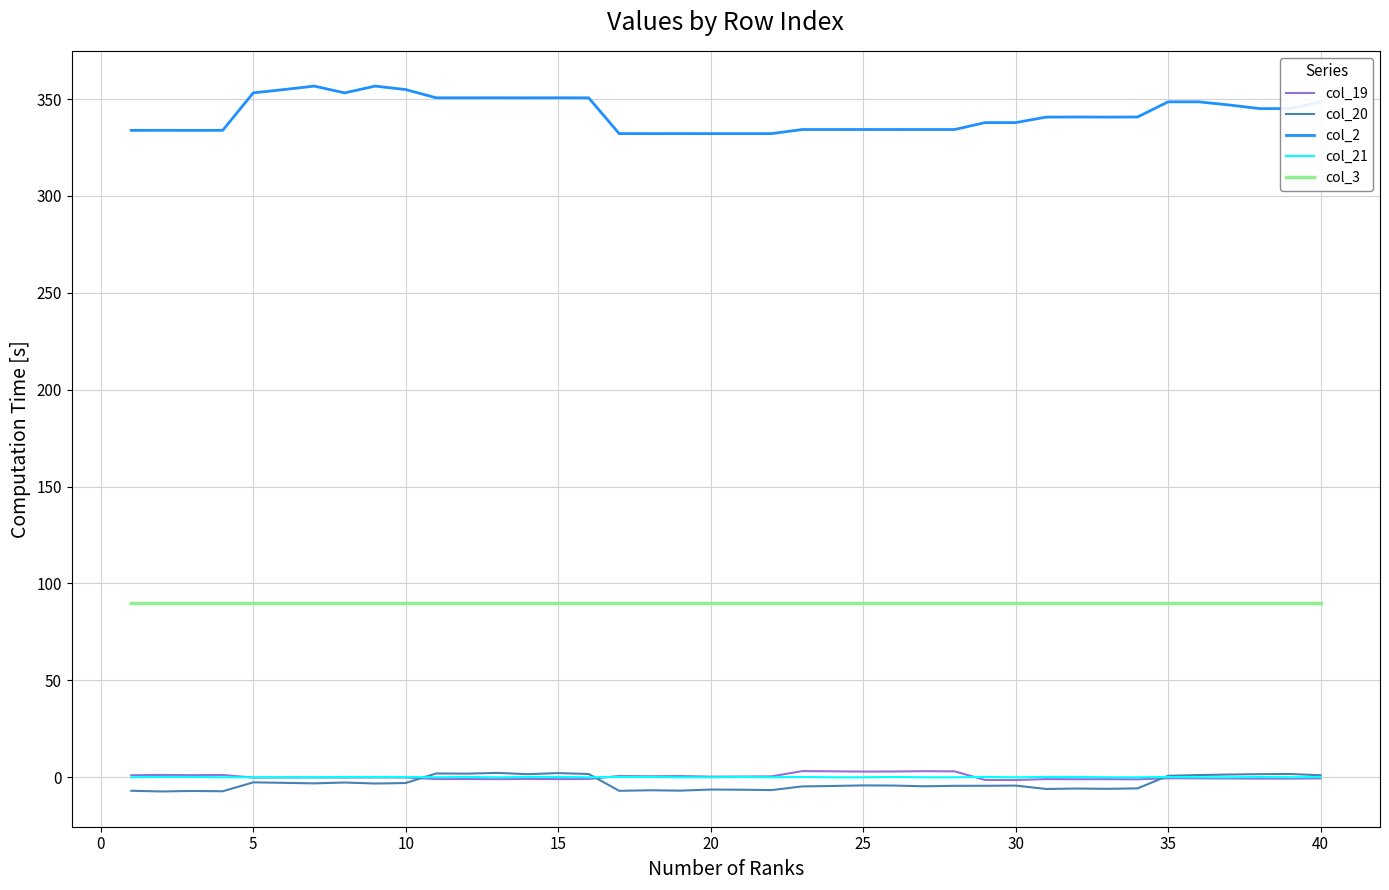

Which series has the largest total across all categories?

col_2